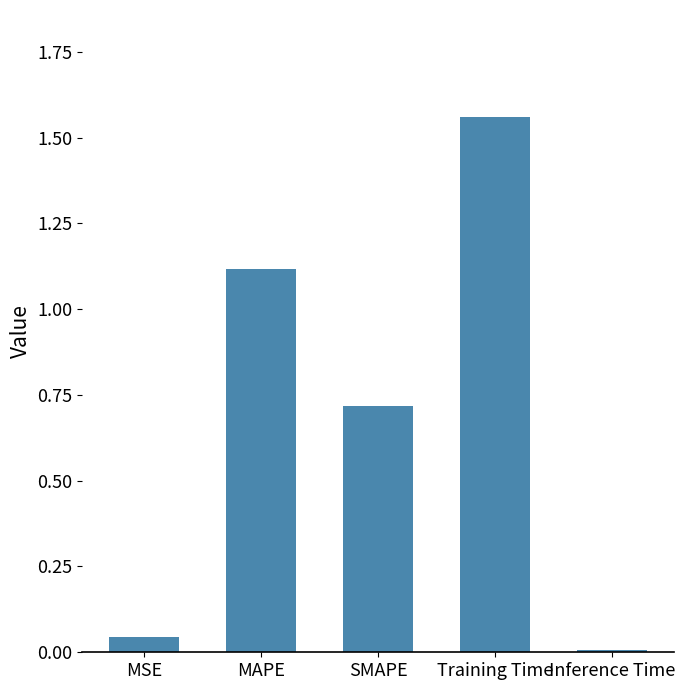

Is it true that the value at MSE is 0.0?

True